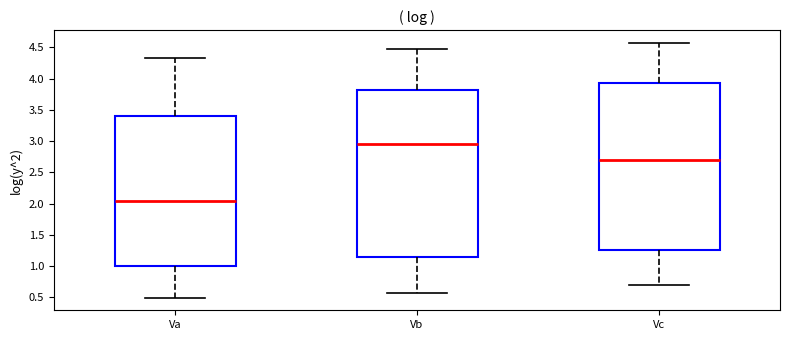

Reading left to right, transcribe this box plot: for each box, give where its median line is, the range the box spans, and where its two whiskers end, as read against the y-axis. The values are not printed on the chart, so give them approximately, as read against the axis.

Va: median 2.05, box 1.00 to 3.40, whiskers 0.50 to 4.35
Vb: median 2.95, box 1.15 to 3.85, whiskers 0.55 to 4.50
Vc: median 2.70, box 1.25 to 3.90, whiskers 0.70 to 4.55